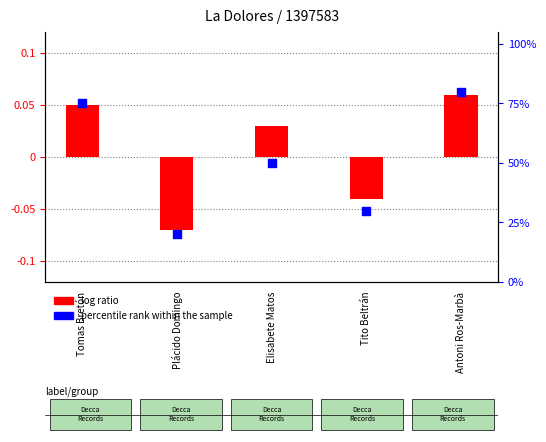

Approximately how many times larger is the value at Elisabete Matos compared to Tomas Bretón?

0.7